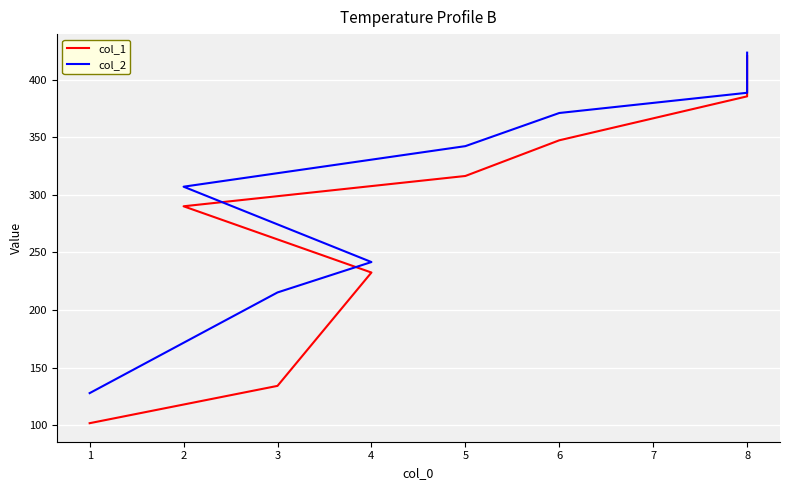

How many categories are shown in the chart?

8